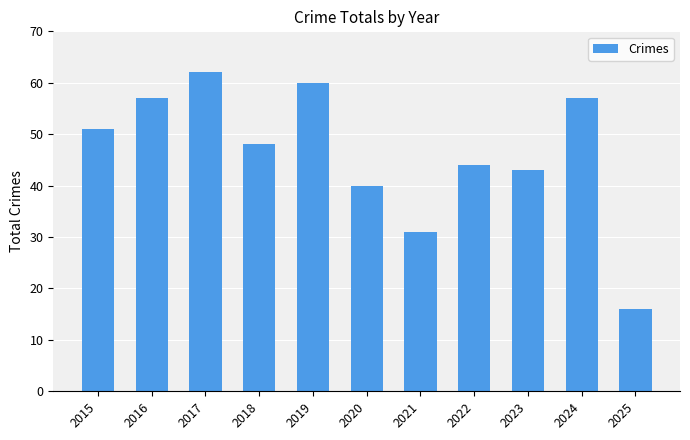

Which label corresponds to the smallest value in the chart?

2025